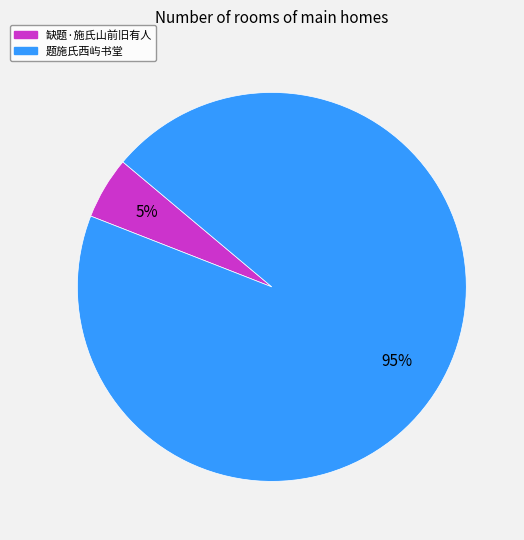

Which slice is the largest?

题施氏西屿书堂